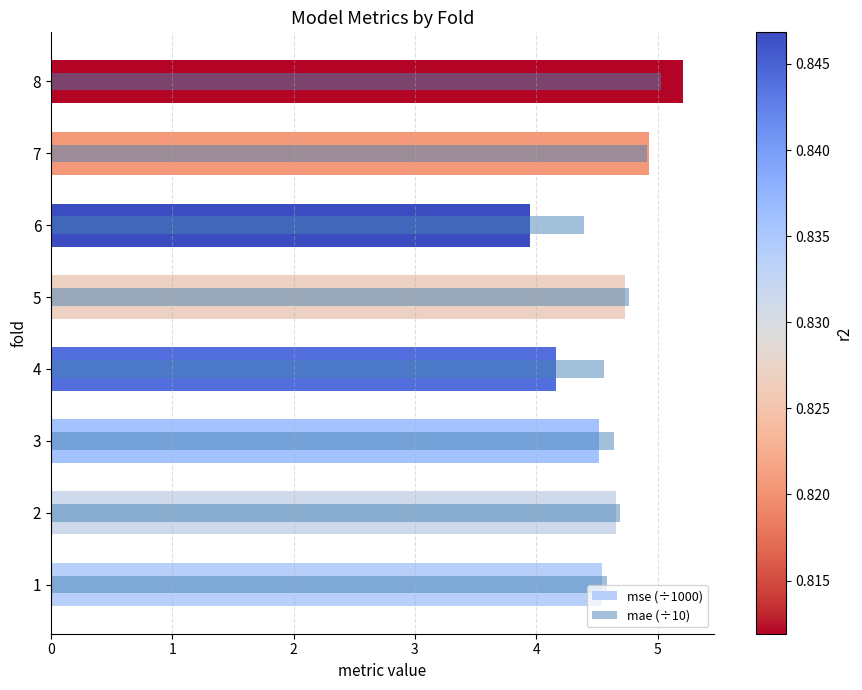

The value of mae (÷10) at 3 is 4.6. True or false?

True